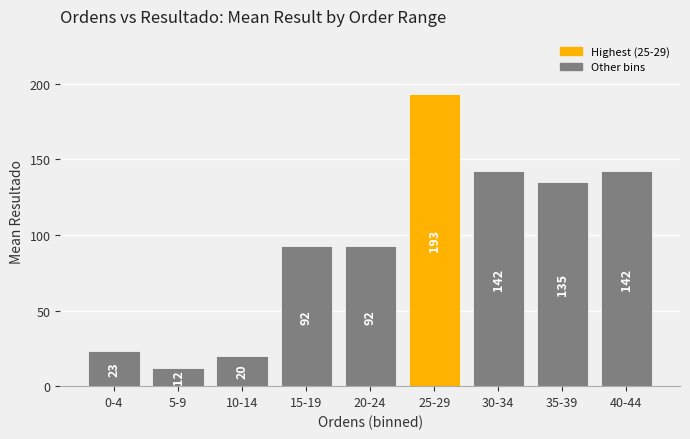

What is the difference between the maximum and minimum values?

180.8